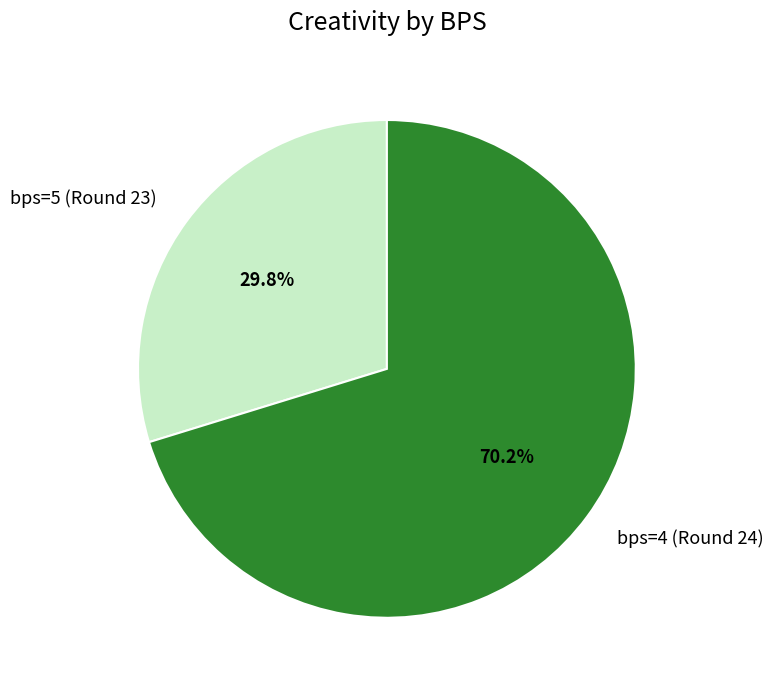

Rank the categories by value from highest to lowest.

bps=4 (Round 24), bps=5 (Round 23)